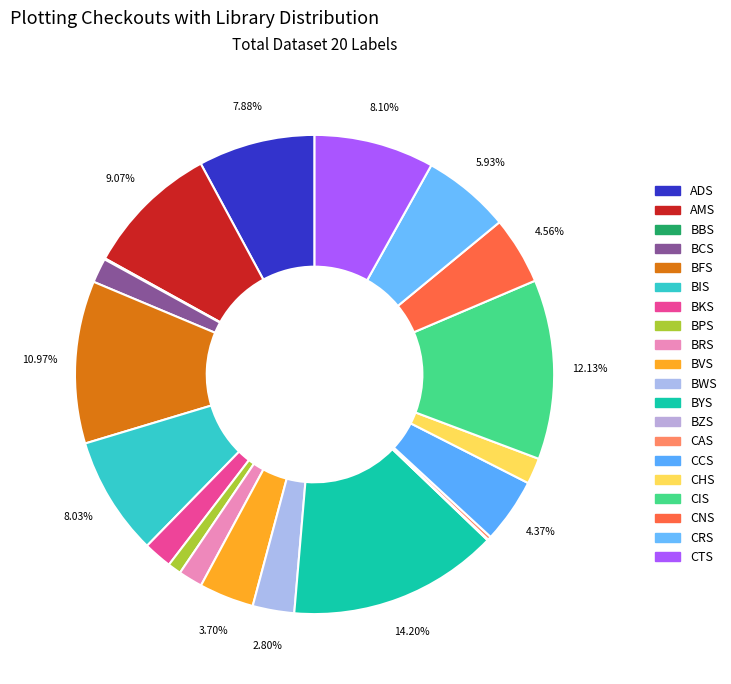

To the nearest percent, what is the average slice percentage?

5%